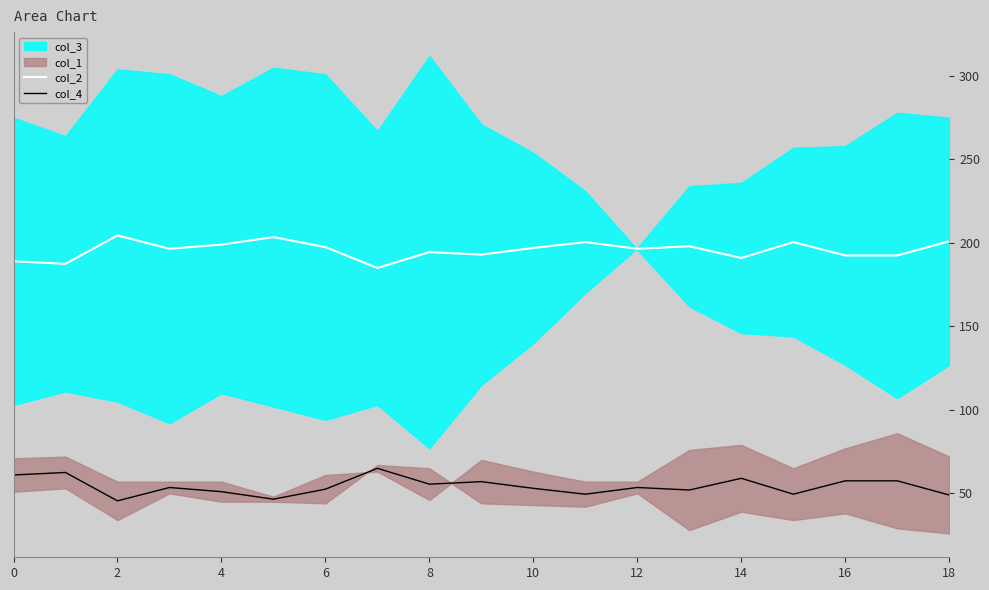

True or false: col_2 and col_4 cross at least once.

False